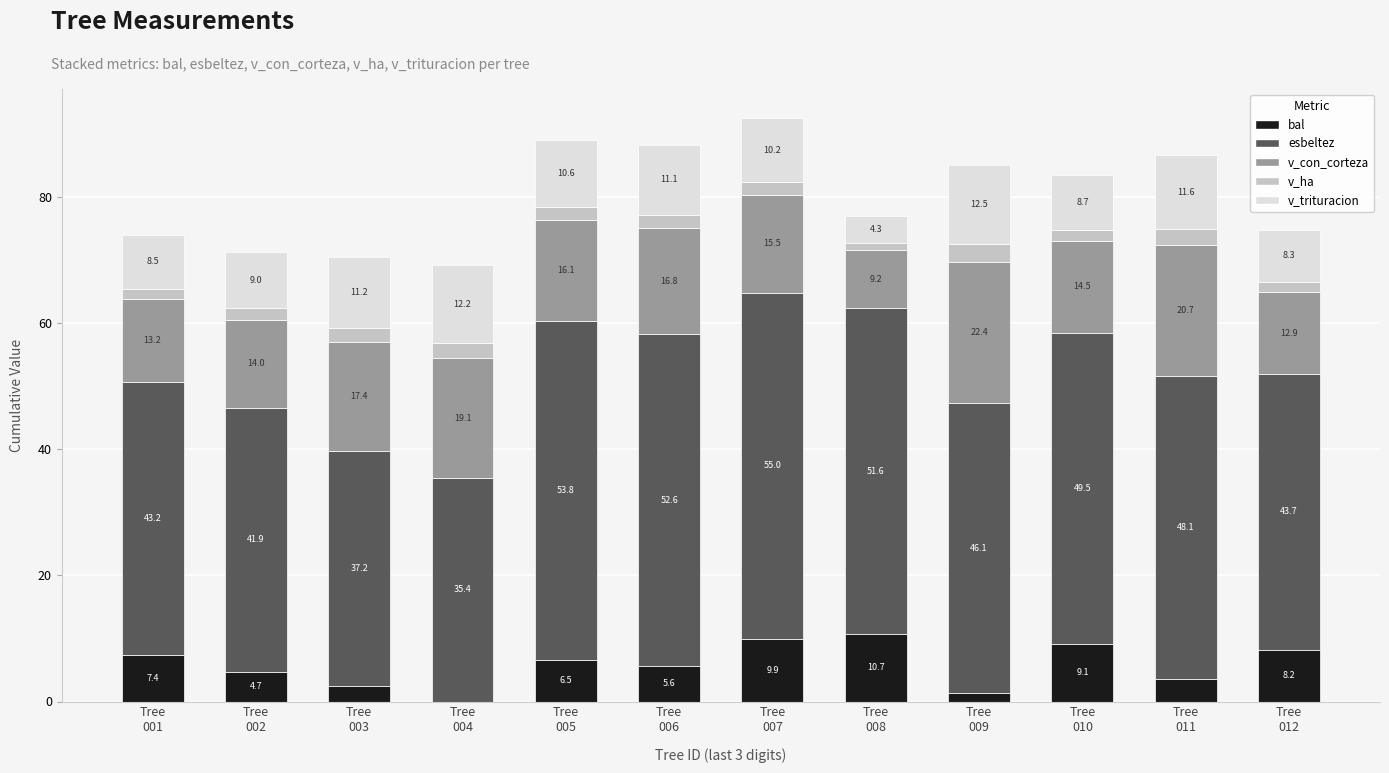

What is the maximum value for bal?

10.7